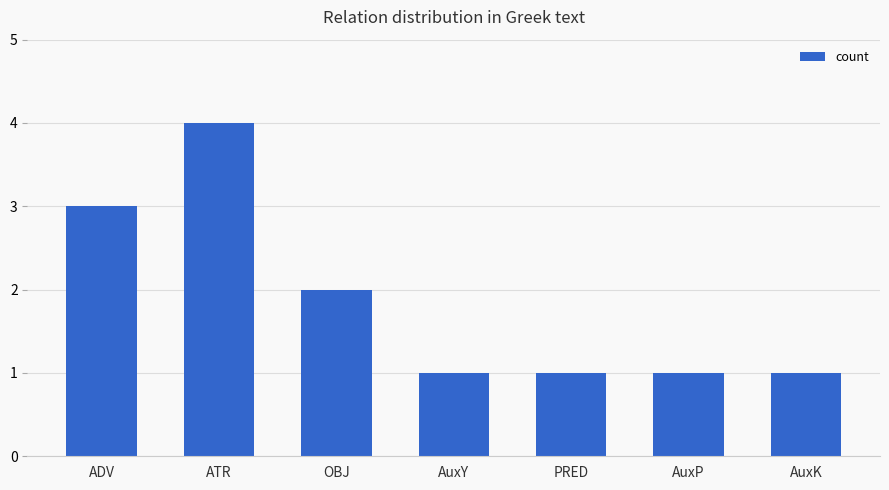

Approximately how many times larger is the value at ADV compared to AuxP?

3.0